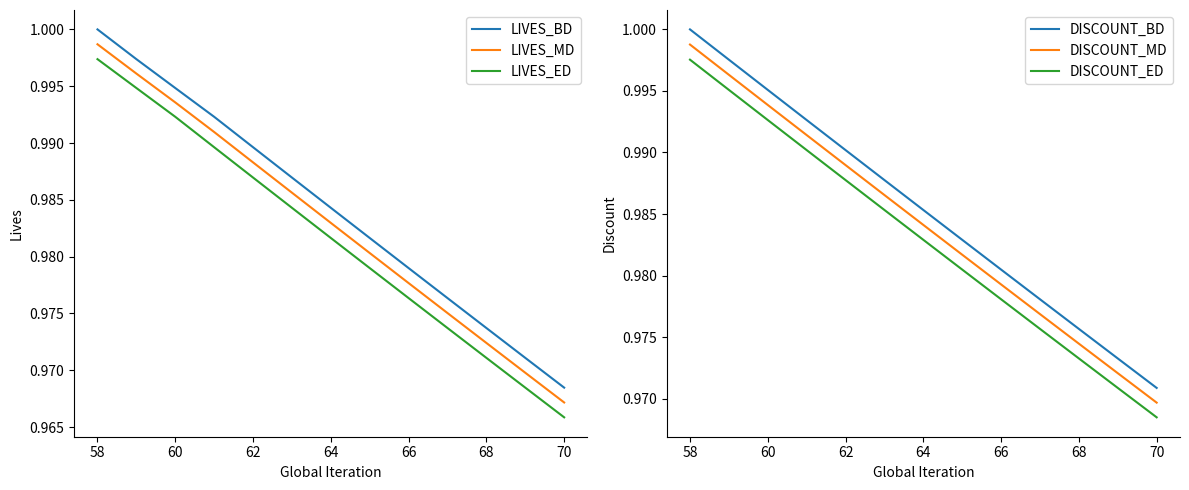

True or false: DISCOUNT_ED has more than 0 points higher than both neighbors.

False